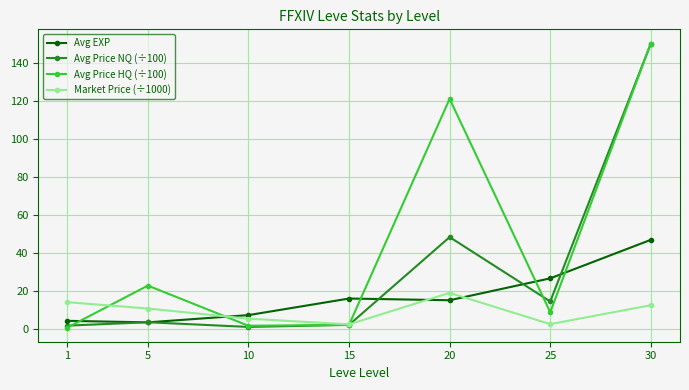

Which category has the highest value in the Avg EXP series?

30